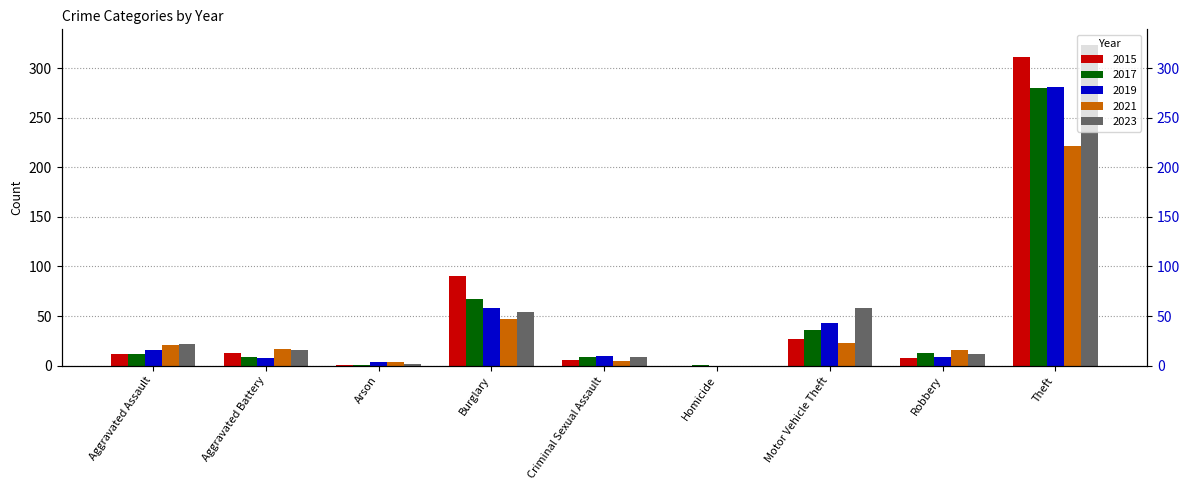

Reading left to right, what are all the values shown in this chart?

2015: 12	13	1	90	6	0	27	8	311
2017: 12	9	1	67	9	1	36	13	280
2019: 16	8	4	58	10	0	43	9	281
2021: 21	17	4	47	5	0	23	16	221
2023: 22	16	2	54	9	0	58	12	323